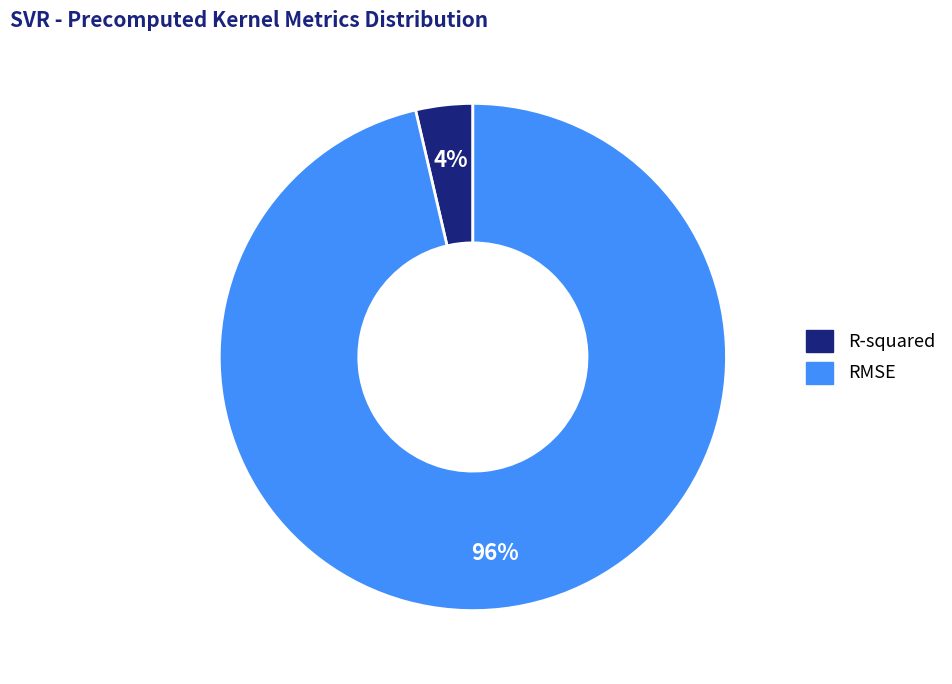

Is it true that RMSE is 84% of the pie?

False